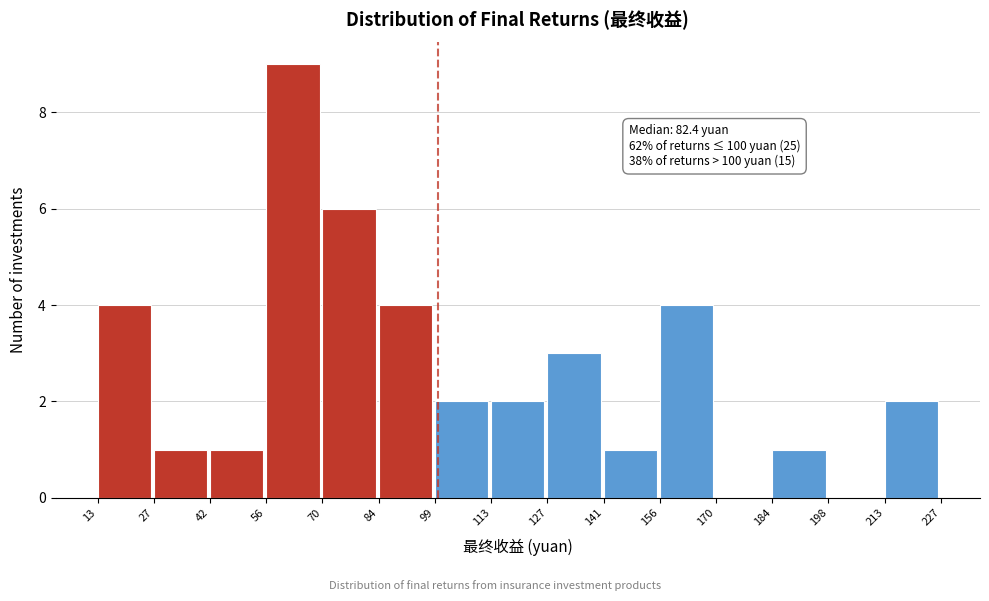

Over which range of the x-axis is the bar tallest?

56 to 70